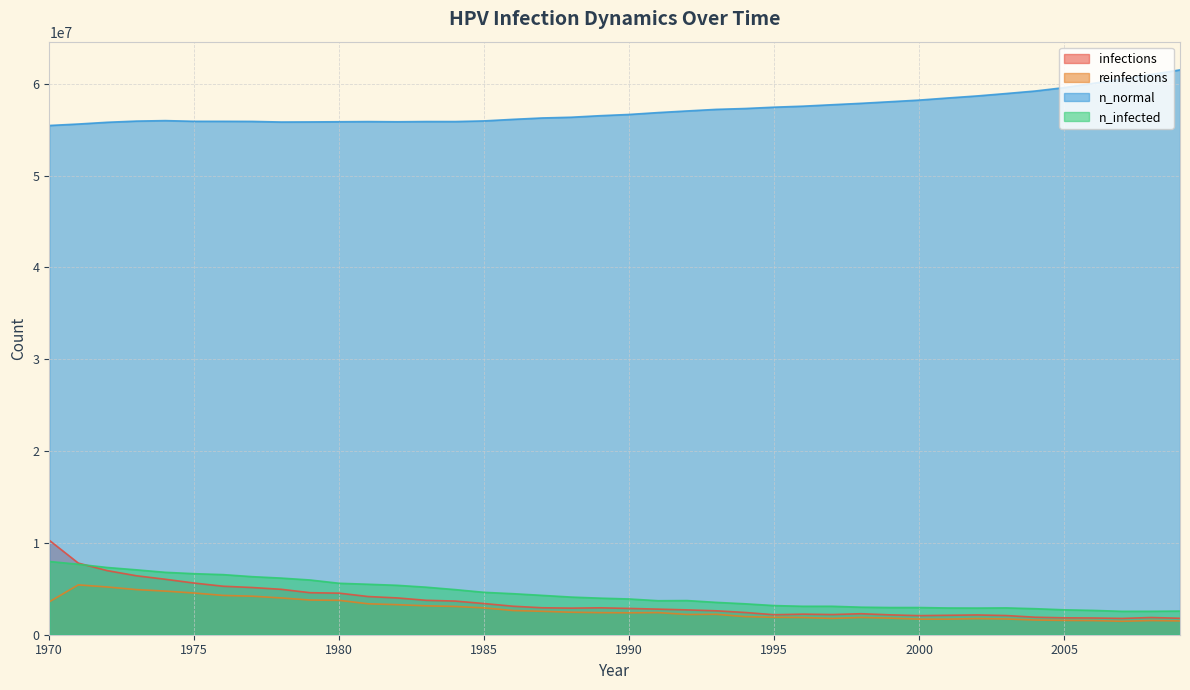

Rank the series at 1984 from highest to lowest value.

n_normal, n_infected, infections, reinfections